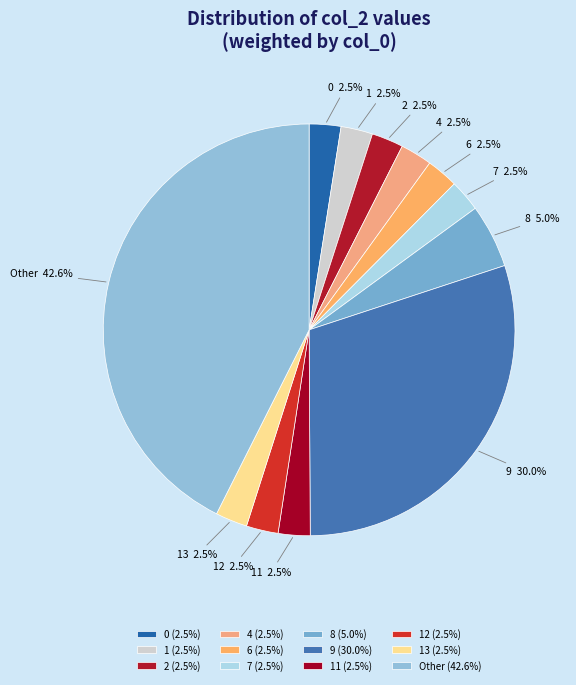

Approximately how many times larger is the value at 8 compared to 13?

2.0